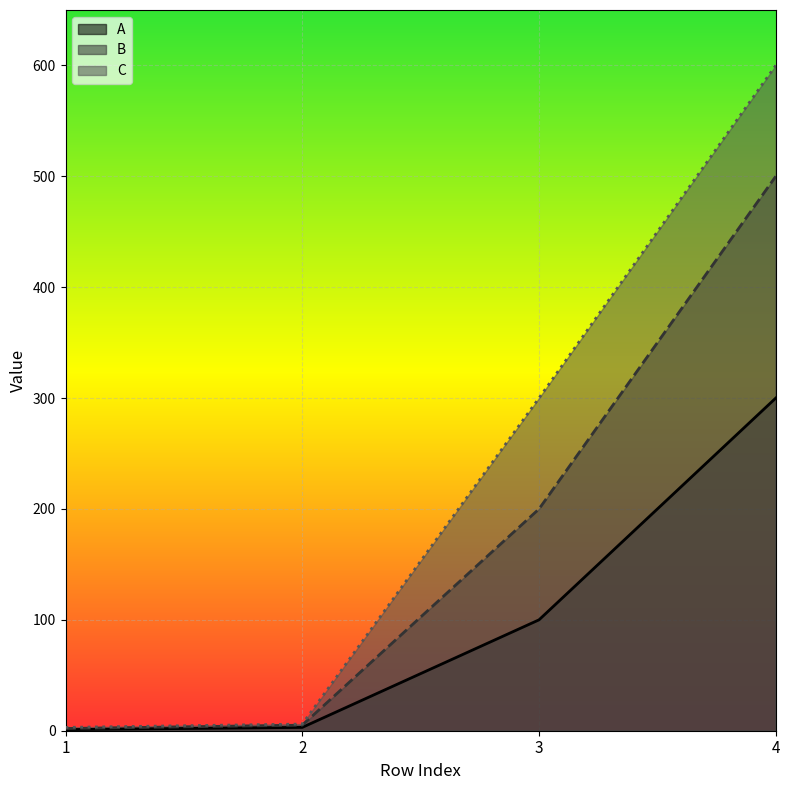

Reading right to left, transcribe all the data shown in this chart.

A: 4=300	3=100	2=3	1=1
B: 4=500	3=200	2=5	1=2
C: 4=600	3=300	2=6	1=3